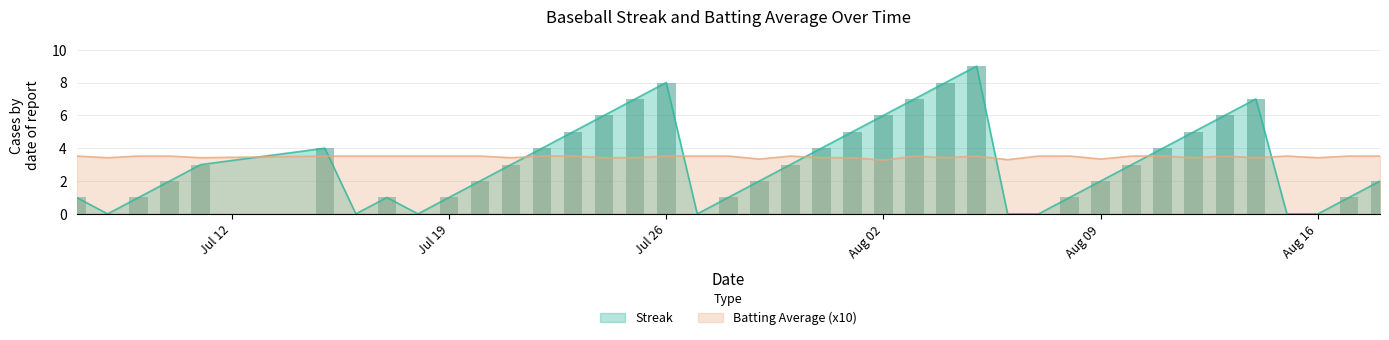

Which series ends up on top after the final intersection of Batting Average (x10) and Streak?

Batting Average (x10)